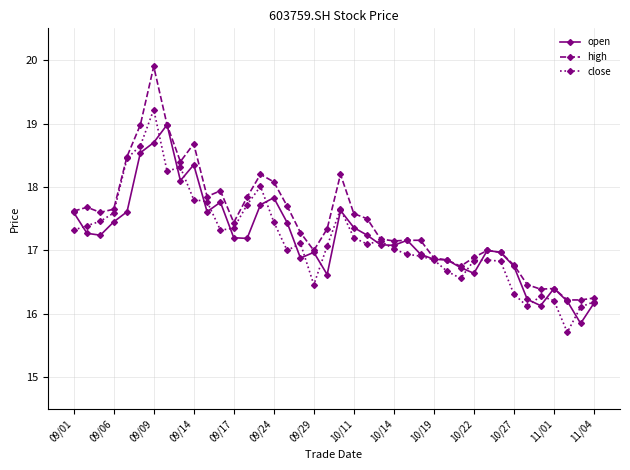

What is the value of the high point at the 31st from the left?

16.9